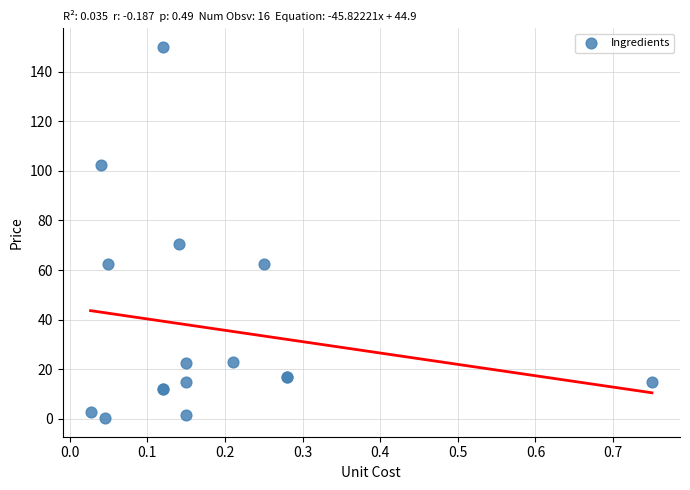

What Y value in the scatter plot is closest to 75?

70.6